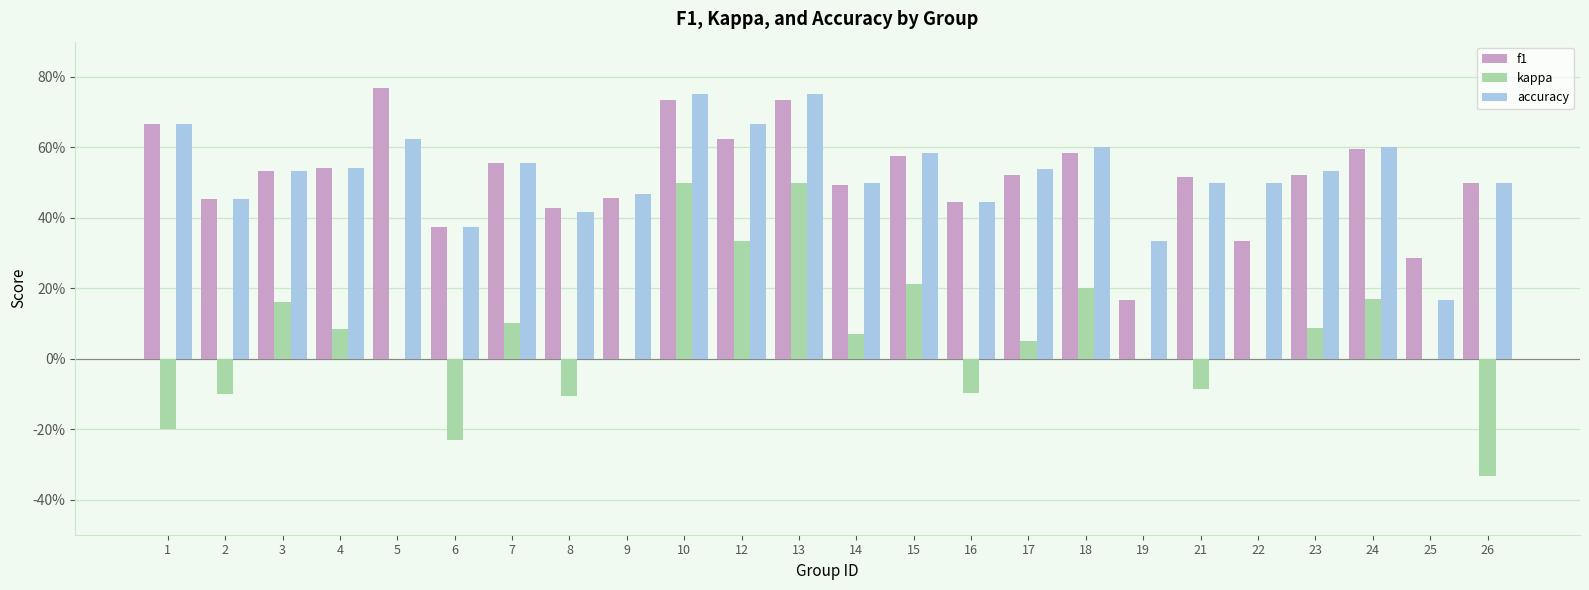

The value of f1 at 1 is 0.7. True or false?

True